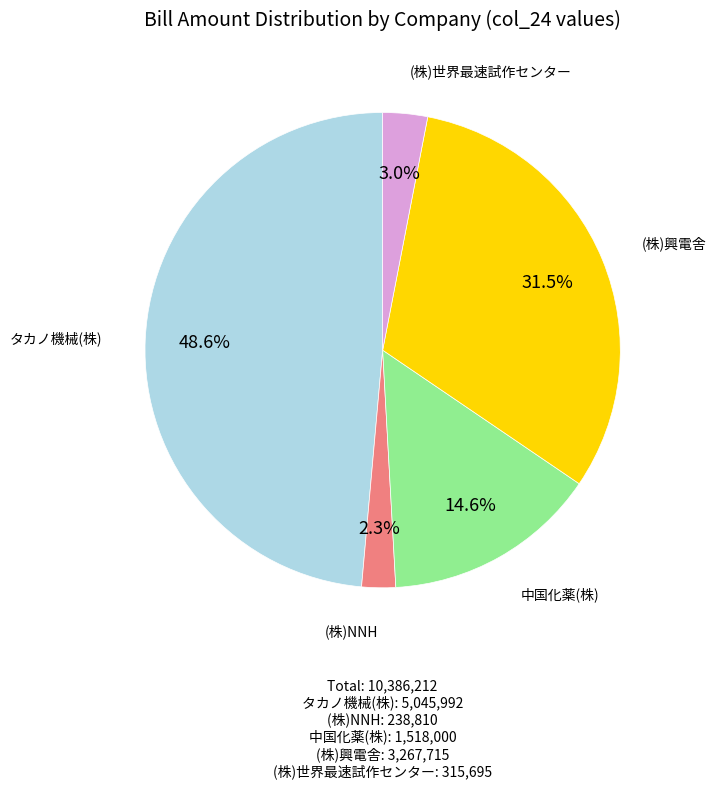

Does (株)世界最速試作センター account for over 50% of the chart?

No